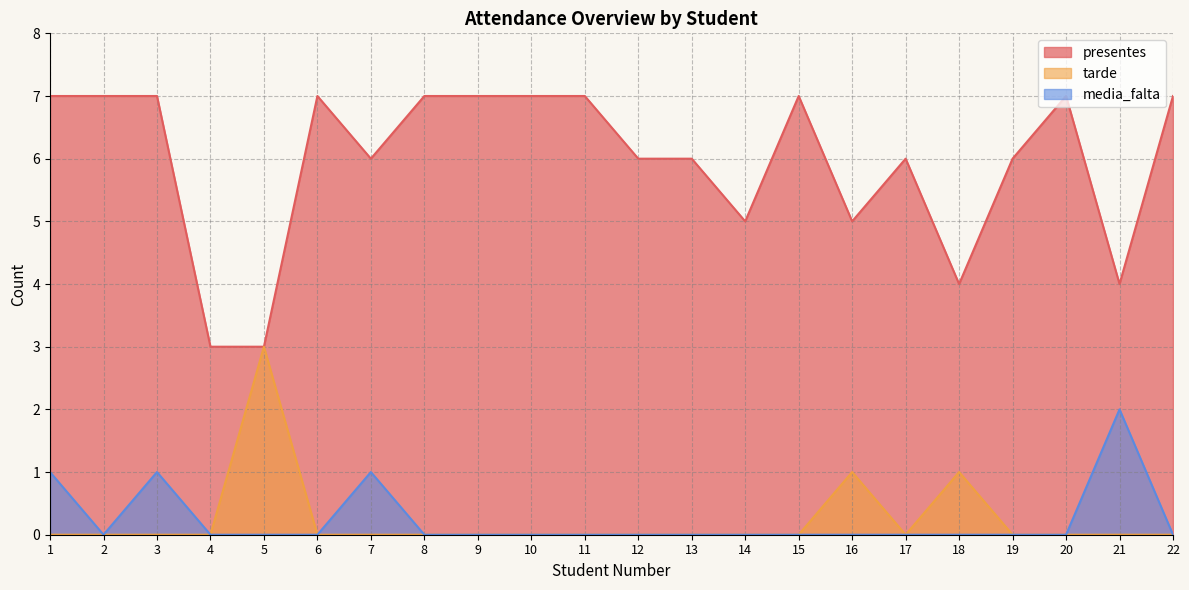

Does the chart have visible grid lines?

Yes